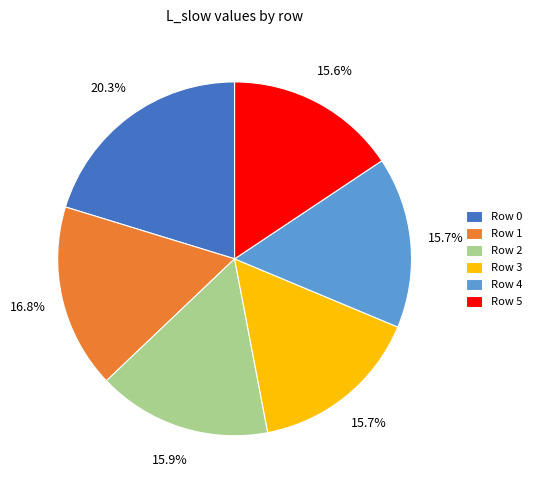

Between Row 1 and Row 4, which is larger?

Row 1